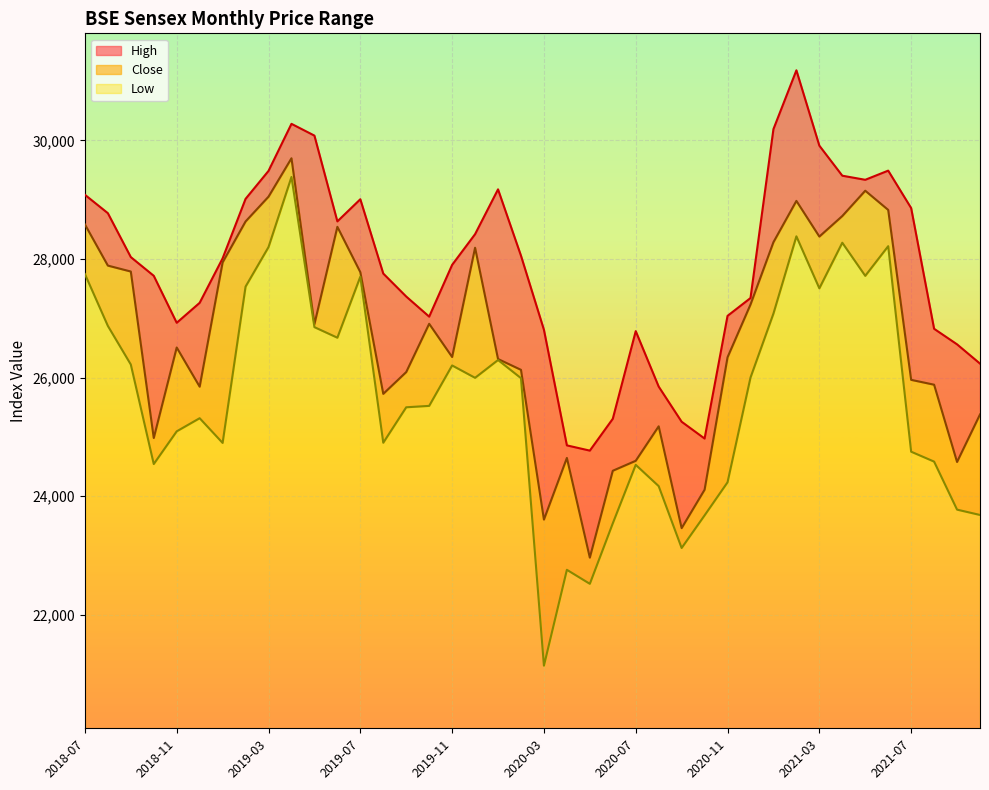

Rank the series by their maximum value, from highest to lowest.

High, Close, Low